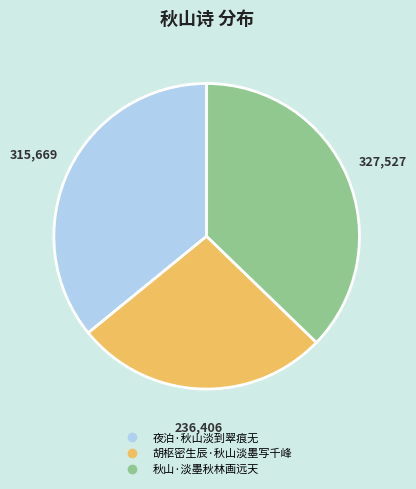

Combined, do 秋山·淡墨秋林画远天 and 夜泊·秋山淡到翠痕无 account for over 50%?

Yes